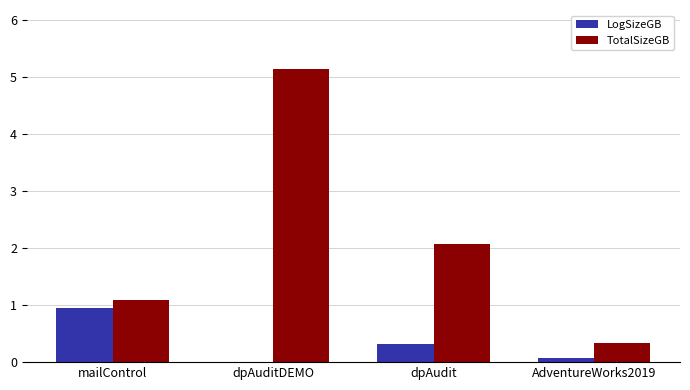

At which label does TotalSizeGB reach its peak?

dpAuditDEMO